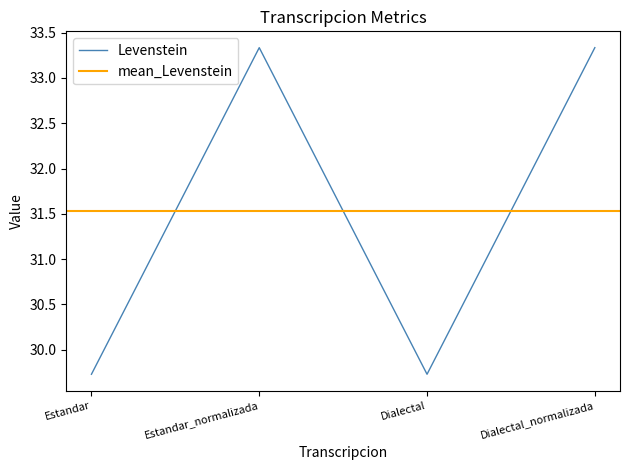

At which category does the chart reach its peak across all series?

Estandar_normalizada